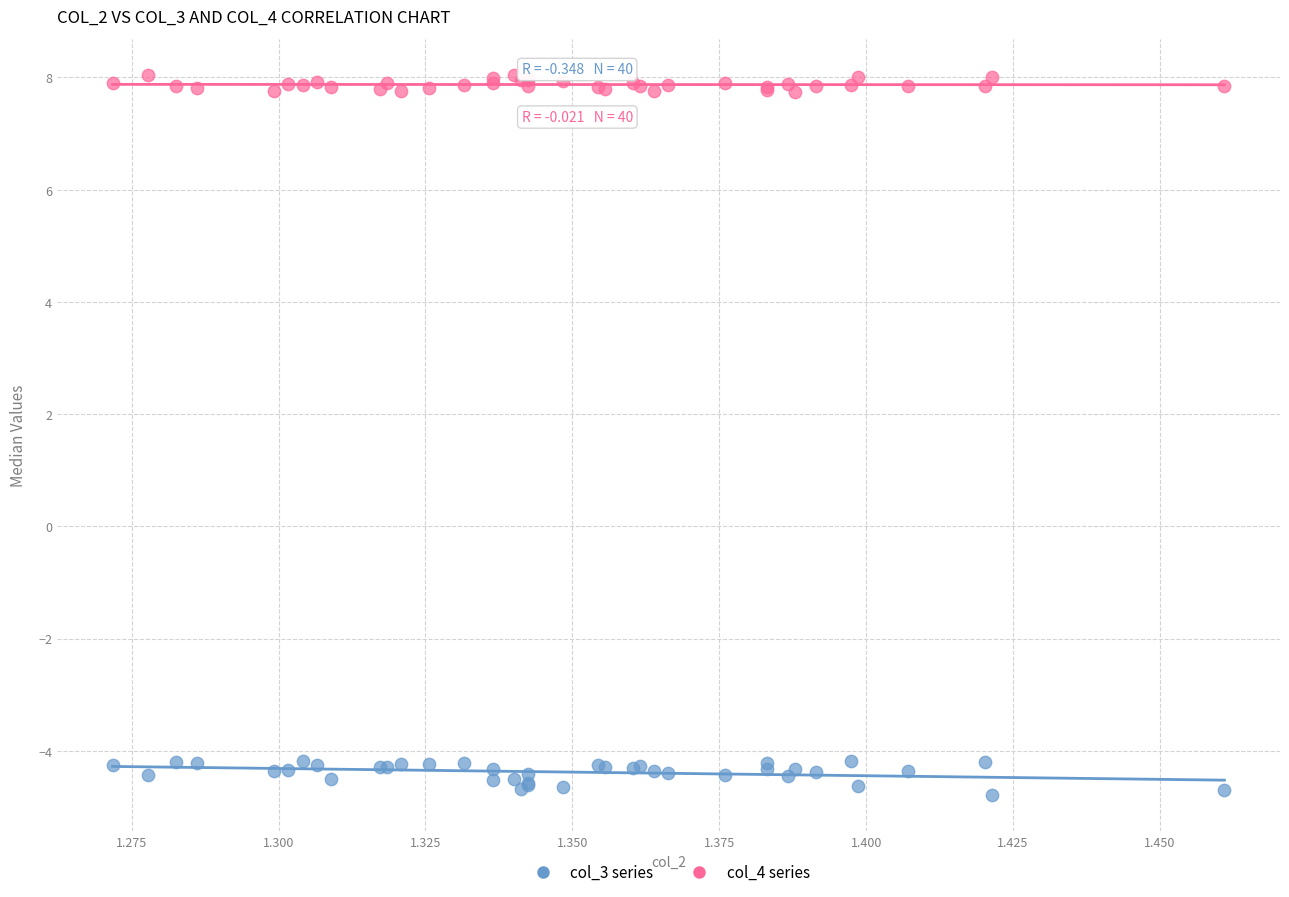

Which series contains the lowest Y value?

col_3 series